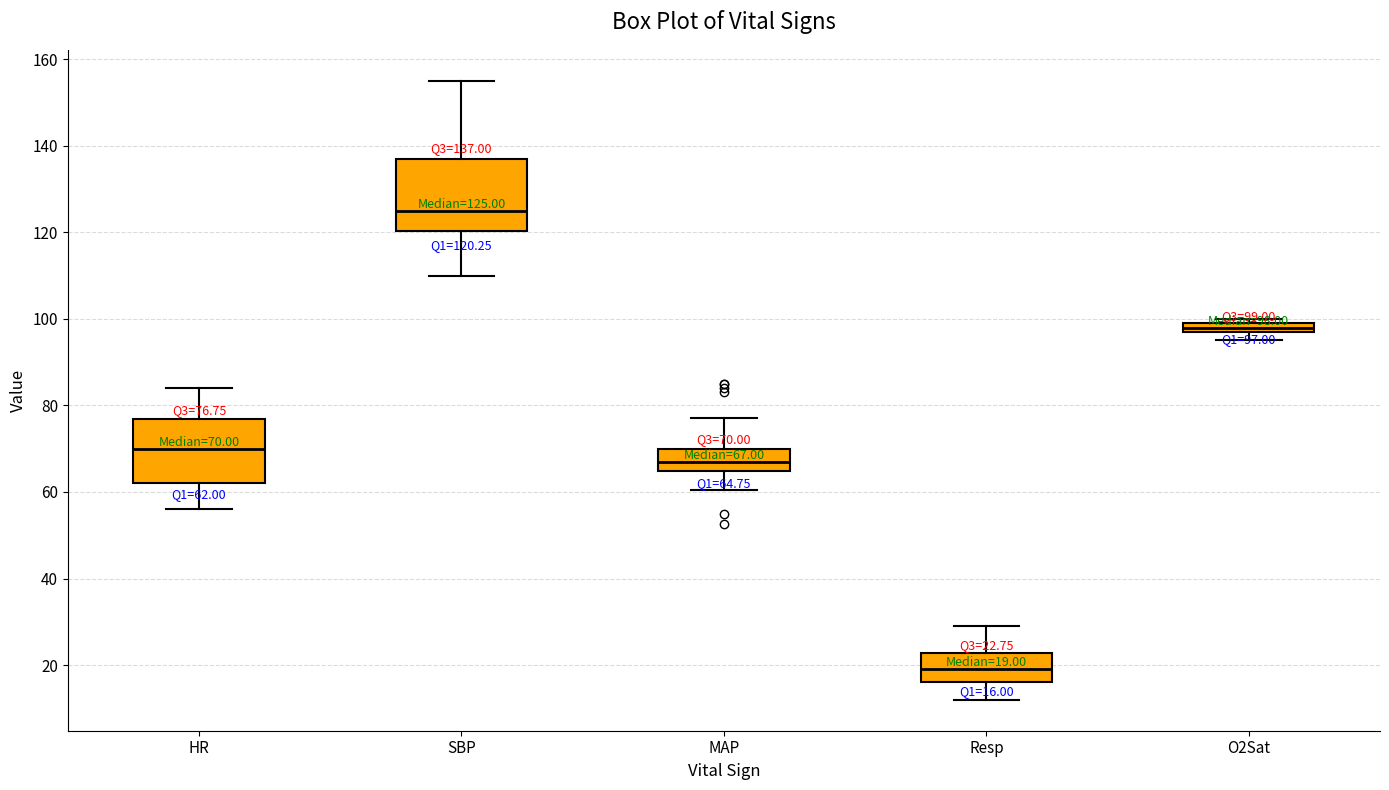

Which box has the highest median line?

SBP